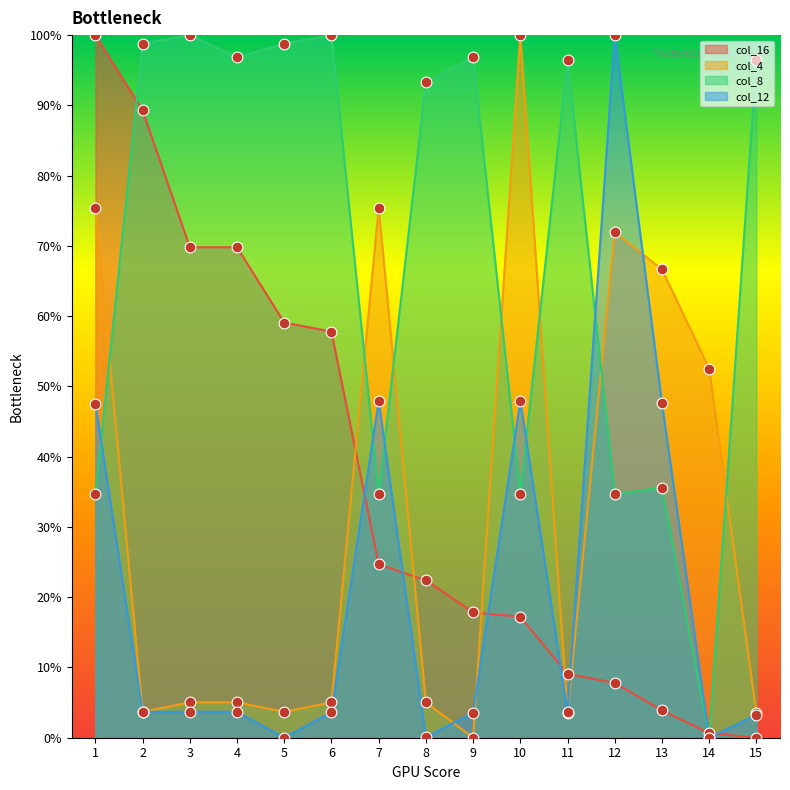

What are all the series names shown in the legend?

col_16, col_4, col_8, col_12